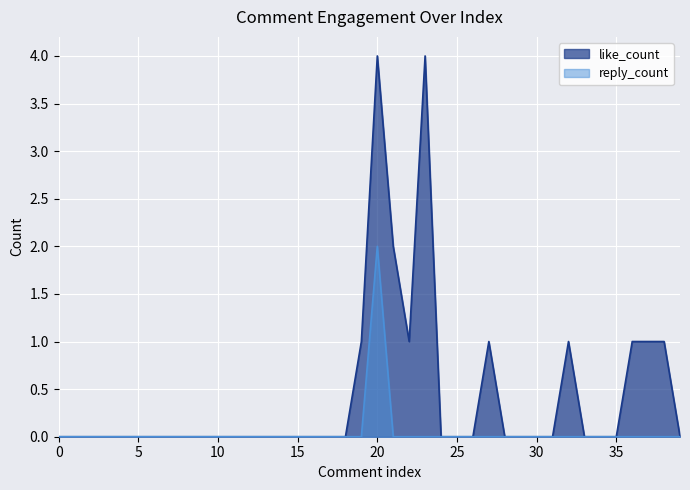

True or false: like_count has more than 1 interior local peaks.

True